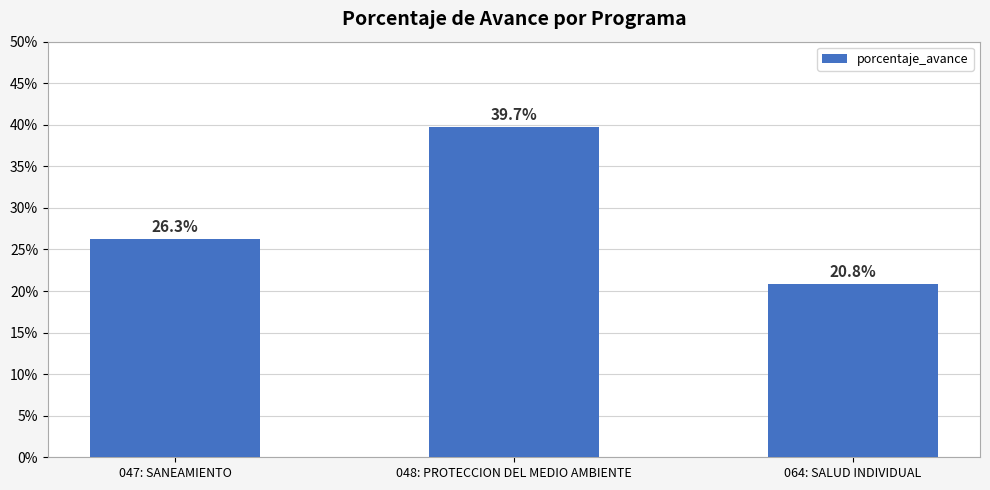

Reading left to right, what are all the values shown in this chart?

047: SANEAMIENTO=26.3	048: PROTECCION DEL MEDIO AMBIENTE=39.7	064: SALUD INDIVIDUAL=20.8